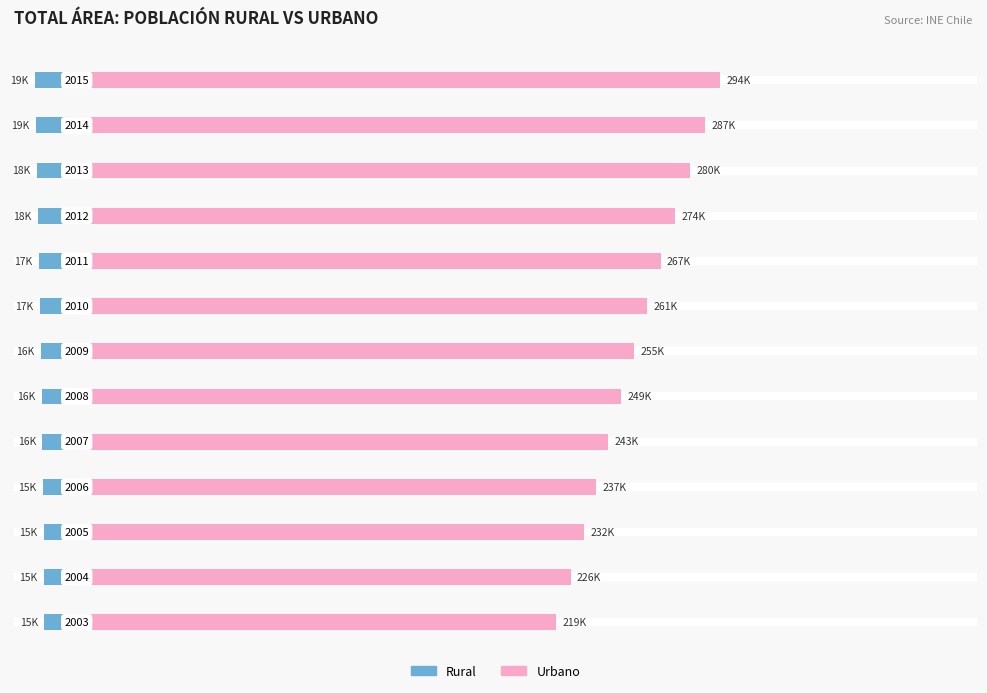

Reading right to left, what are all the values shown in this chart?

Rural: -19164	-18728	-18231	-17783	-17341	-16917	-16480	-16065	-15653	-15314	-15050	-14845	-14808
Urbano: 293886	286973	280431	273514	266797	260632	254527	248611	242920	237367	231750	225667	218891